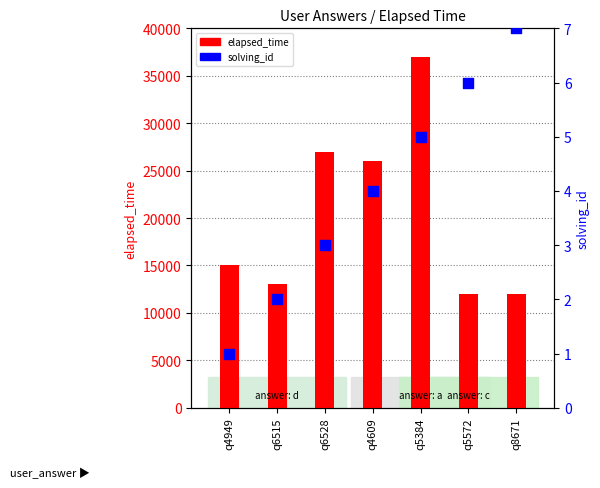

Which series has the largest Y range (max minus min)?

elapsed_time